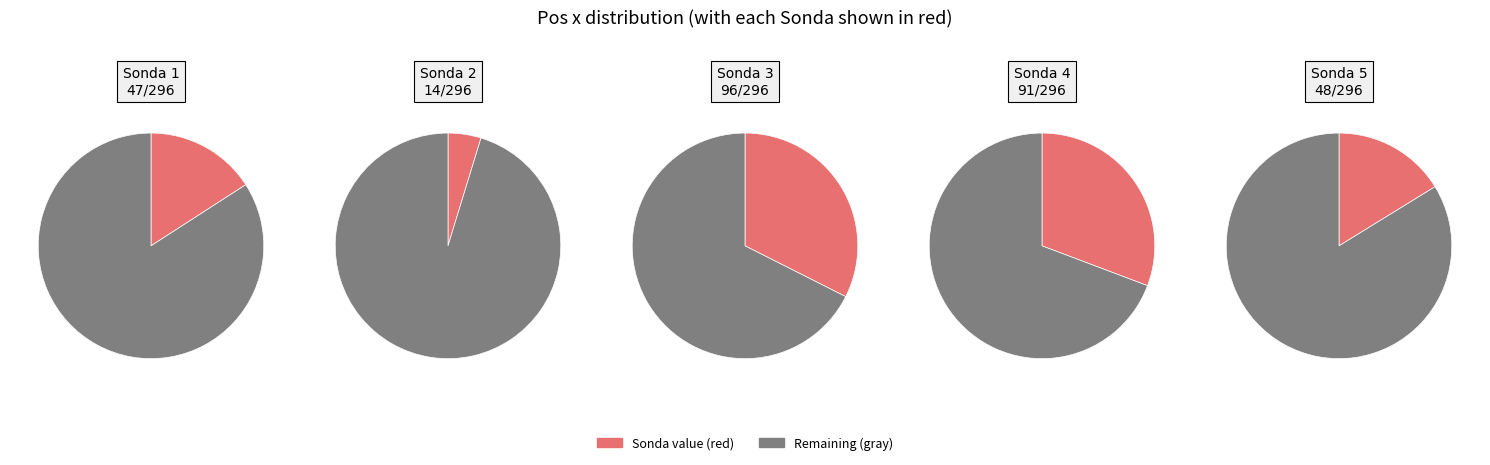

Which category has the biggest portion of the pie?

3